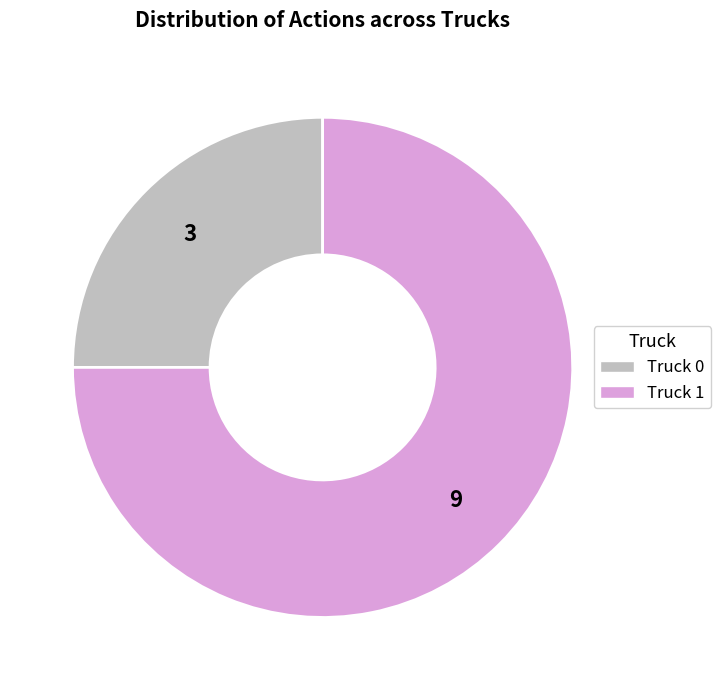

What is the ratio of the value at Truck 1 to the value at Truck 0?

3.0